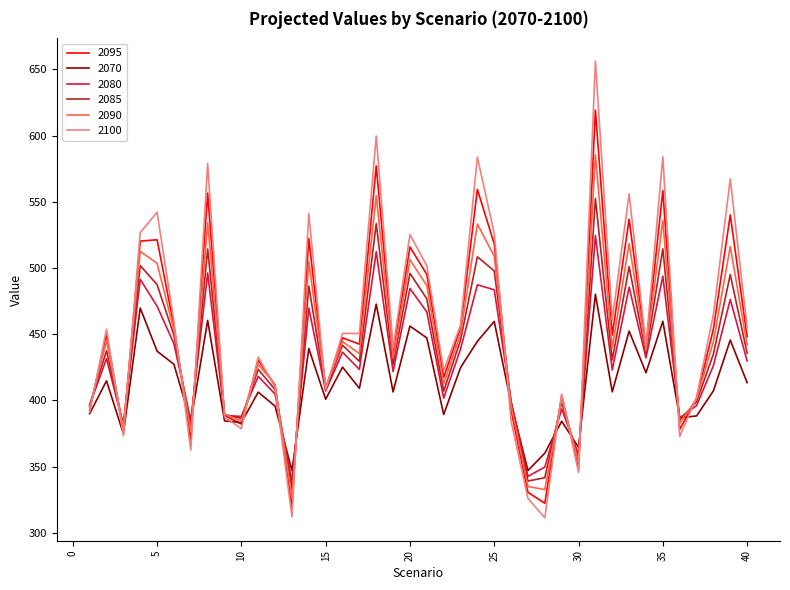

What is the smallest value displayed?

311.3